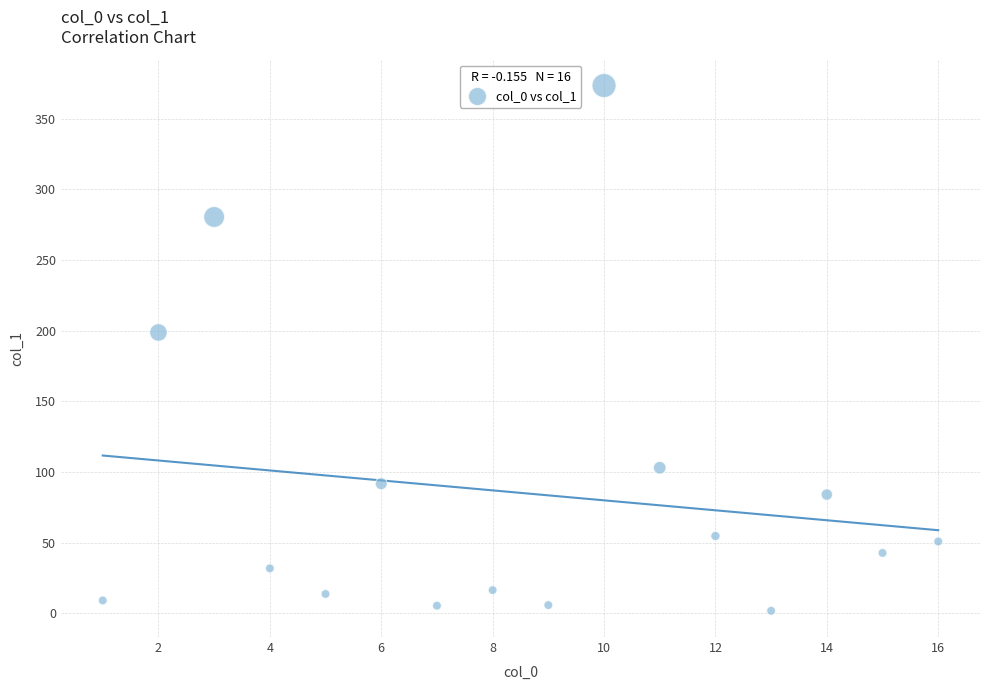

What Y value in the scatter plot is closest to 187?

198.8